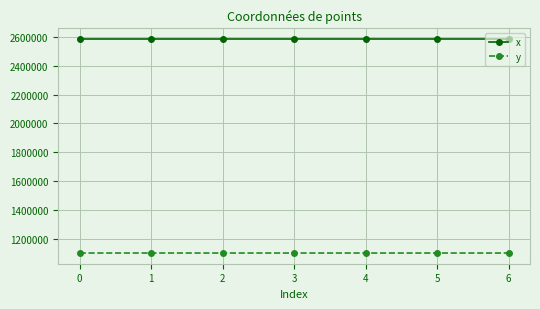

How many values in the y series are below 1101226?

3